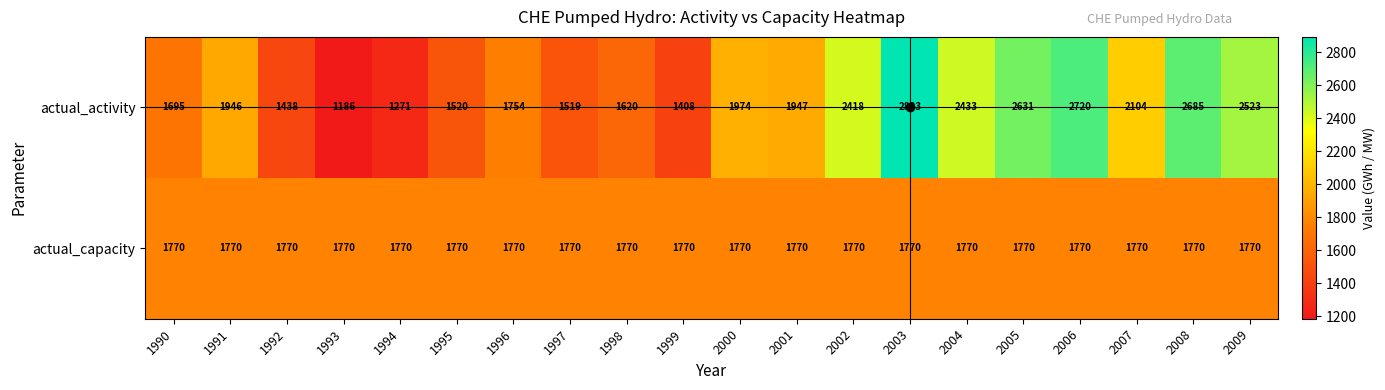

Rank the series by their maximum value, from highest to lowest.

actual_activity, actual_capacity